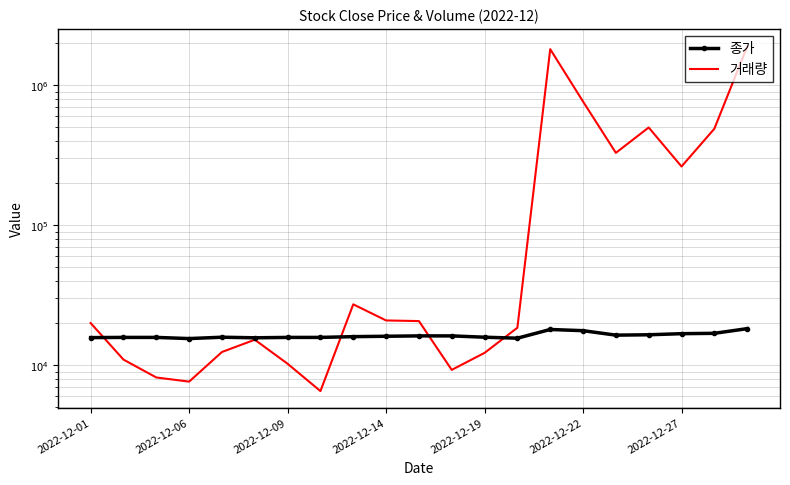

Where does the 거래량 series first go above 20001?

8